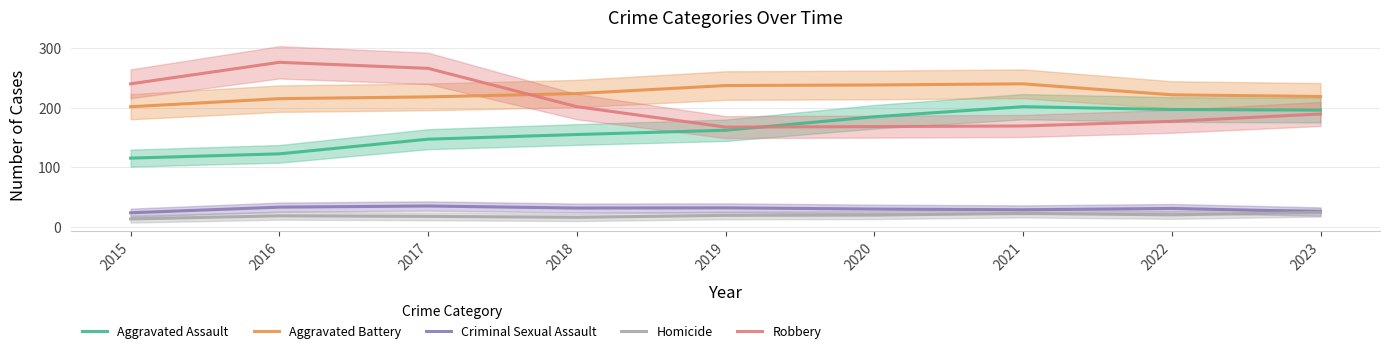

At which category does Homicide reach its first local peak?

2016